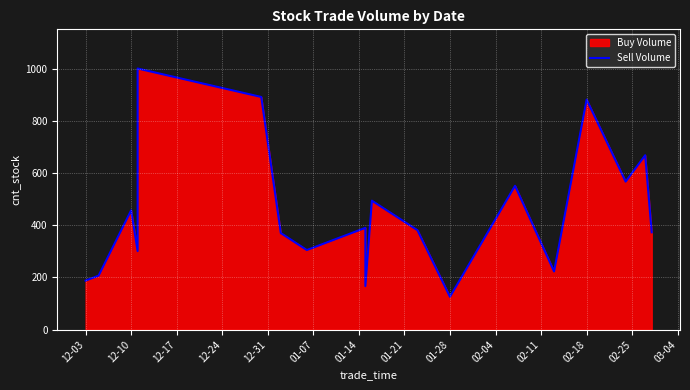

How many points are lower than both their immediate neighbors (excluding endpoints)?

6